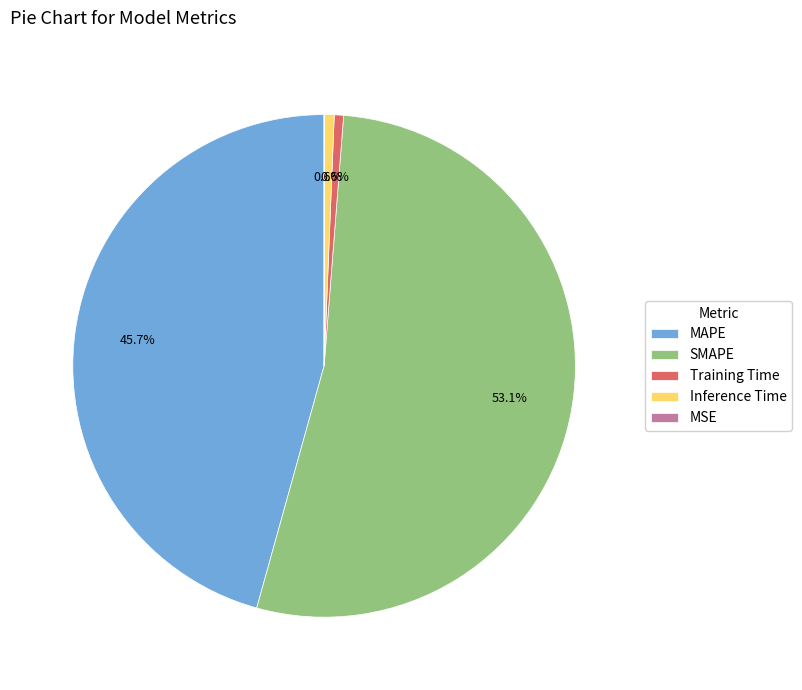

To the nearest percent, what is the average slice percentage?

20%